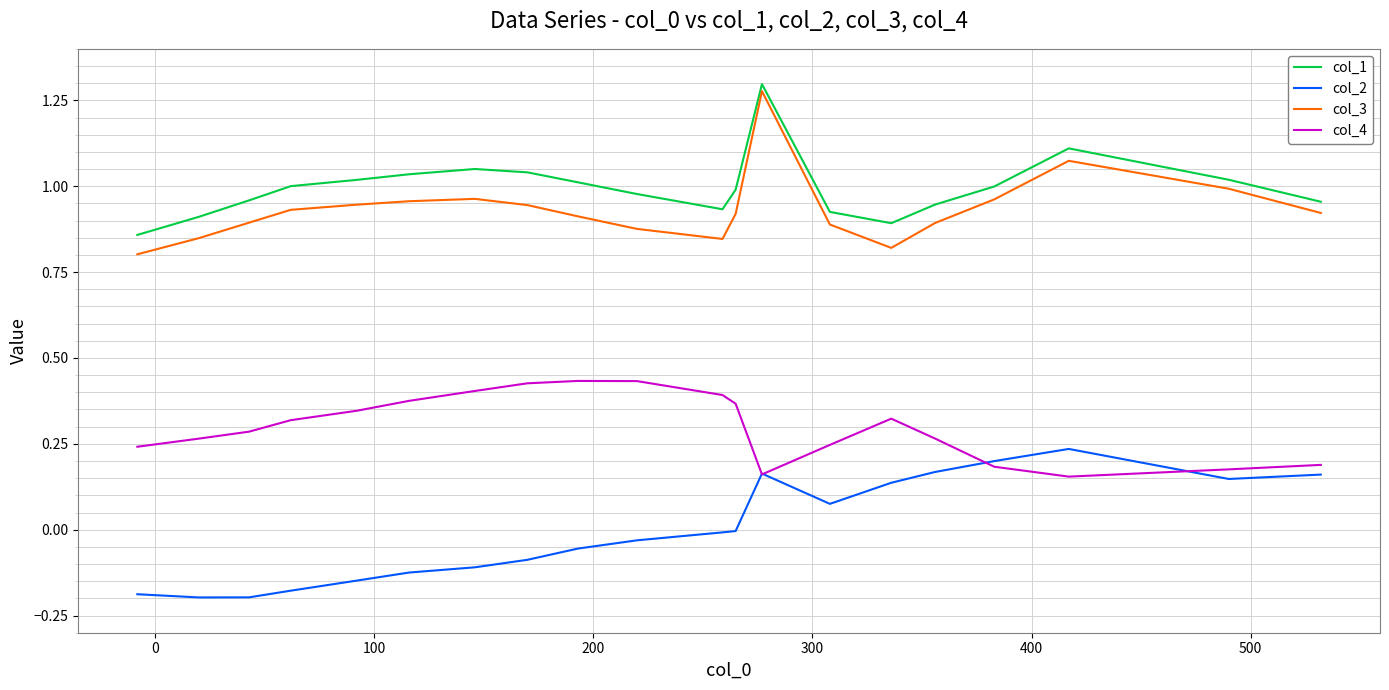

True or false: col_4 and col_3 intersect in this chart.

False